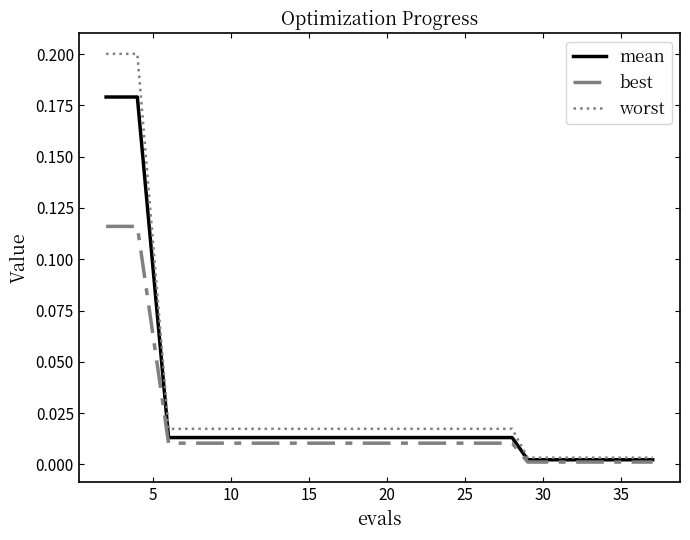

List the series in order of their peak value, lowest first.

best, mean, worst